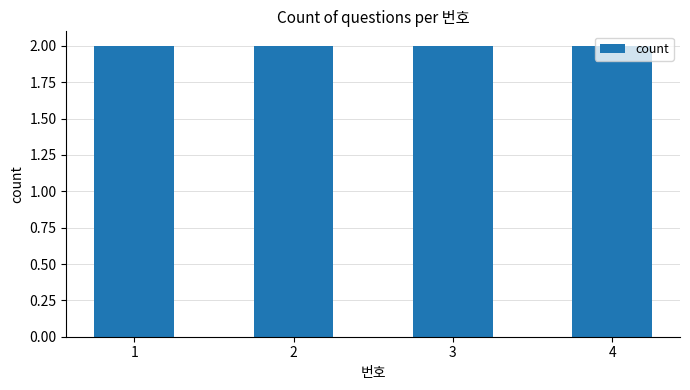

True or false: the data shows 1 at 2.

False